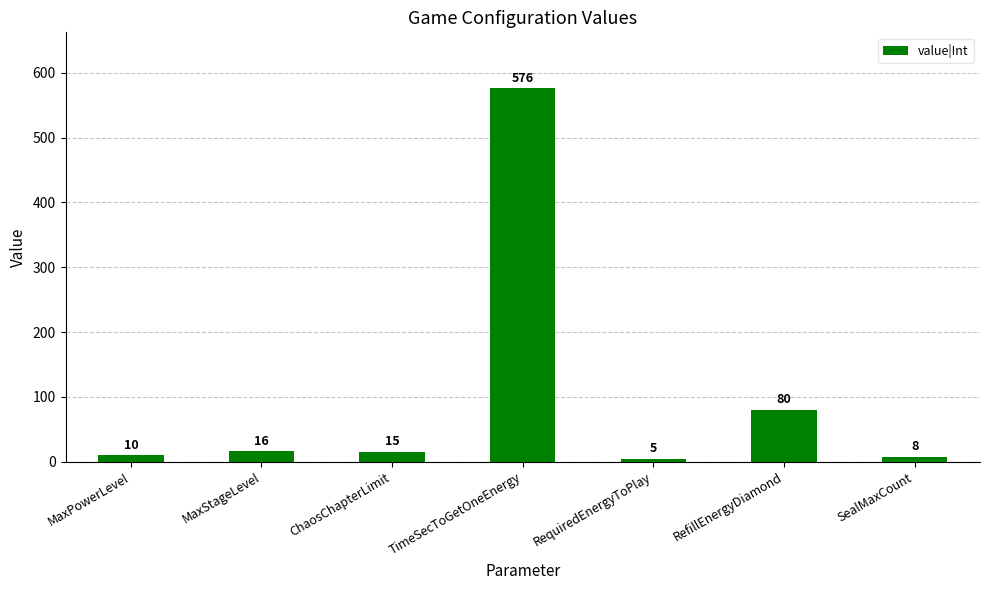

Are the bars grouped side by side (vs. stacked)?

No